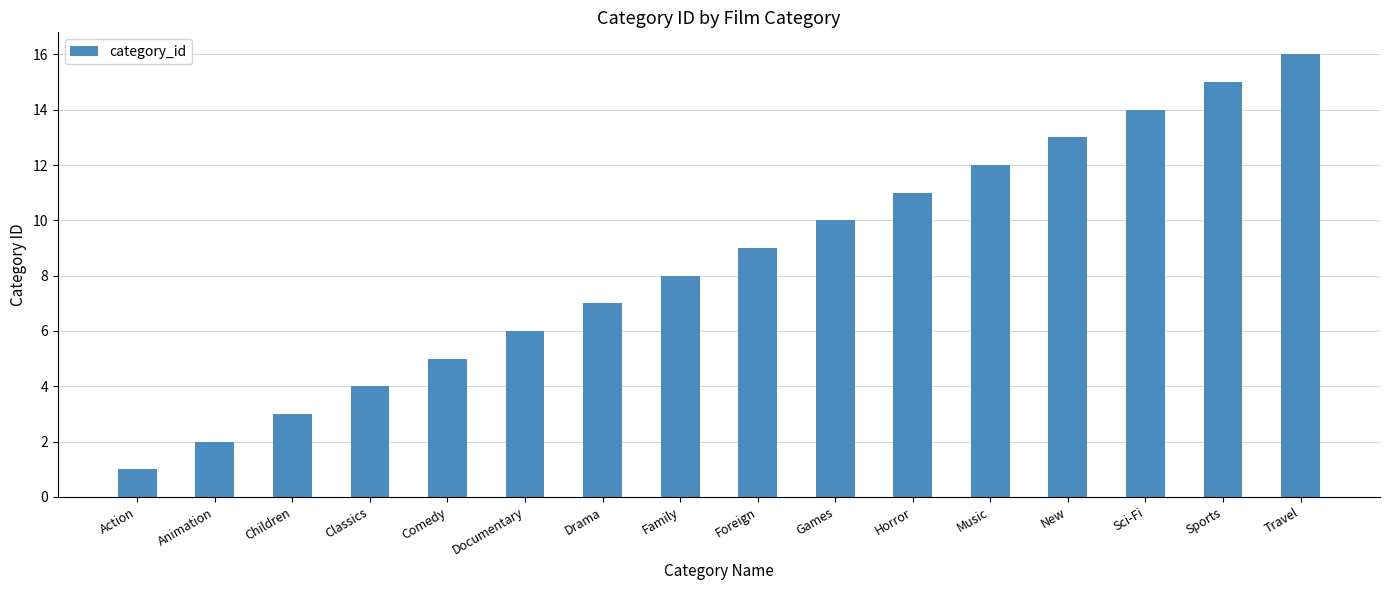

The value at Sports is 22. True or false?

False